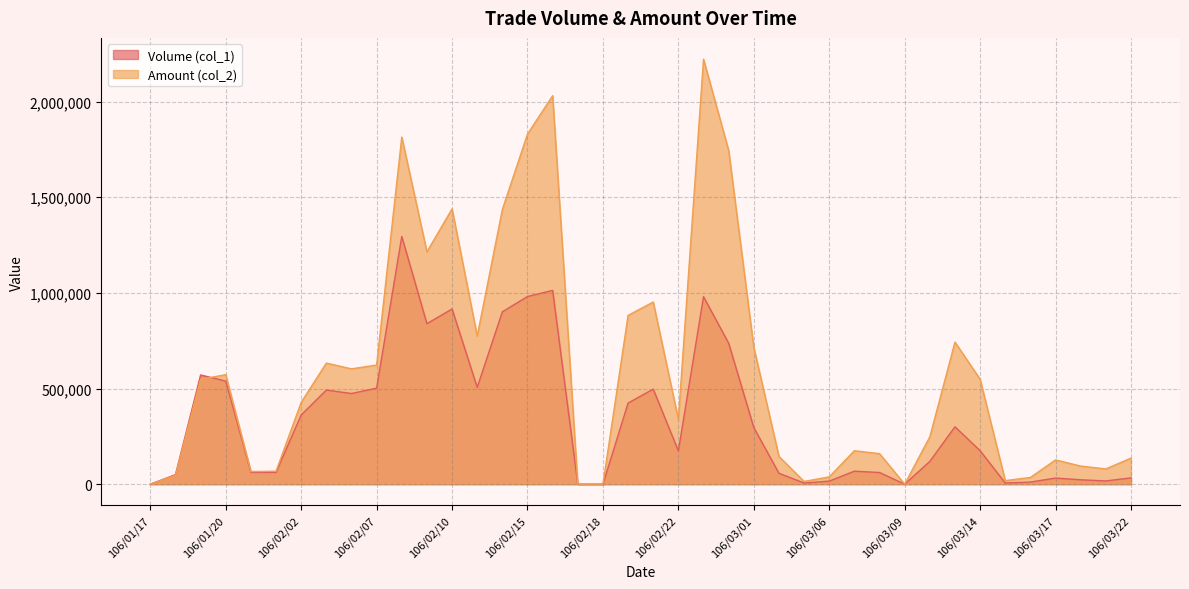

What position from the right is 106/03/20?

3